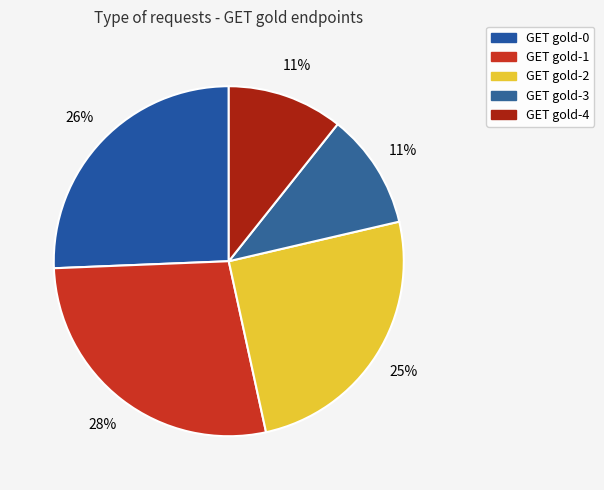

How many slices are in this pie chart?

5